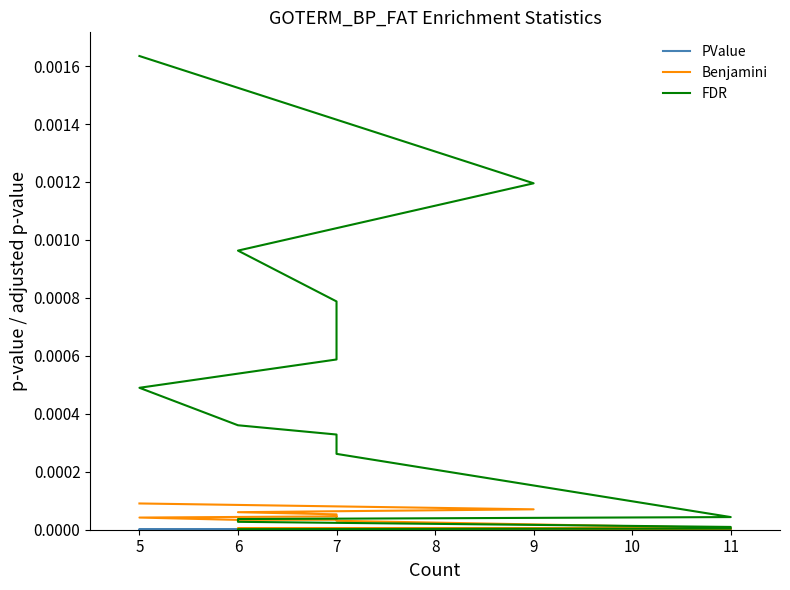

True or false: FDR has more than 1 interior local peaks.

False